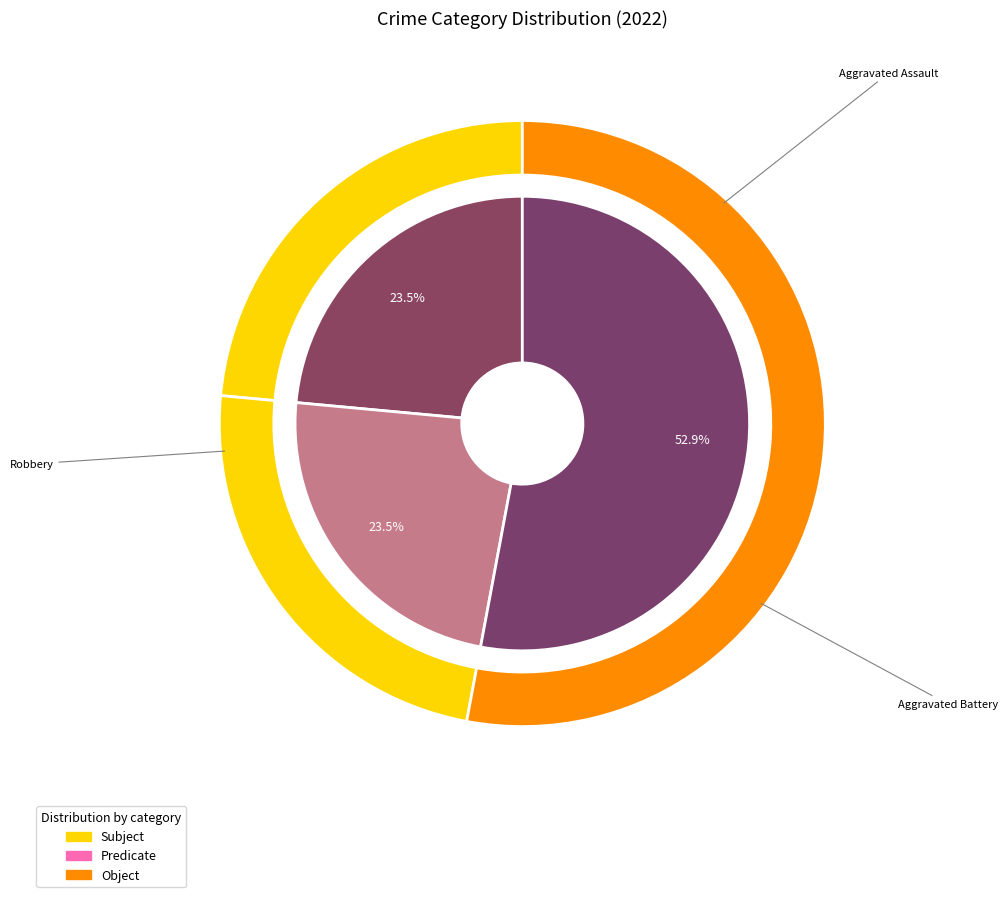

The Robbery slice represents 39% of the pie. True or false?

False